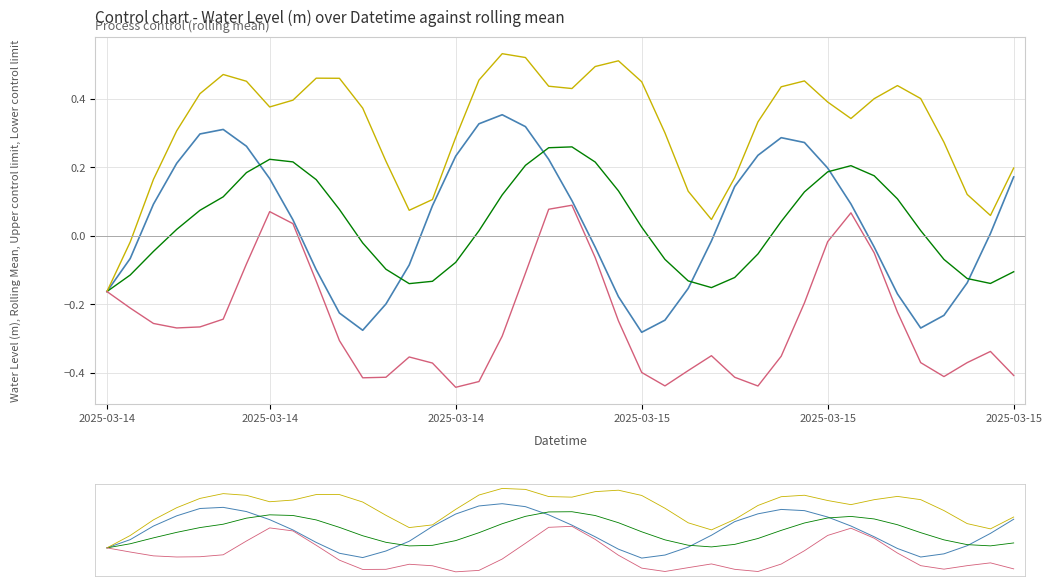

What is the difference between the maximum and minimum values in the Upper control limit series?

0.7